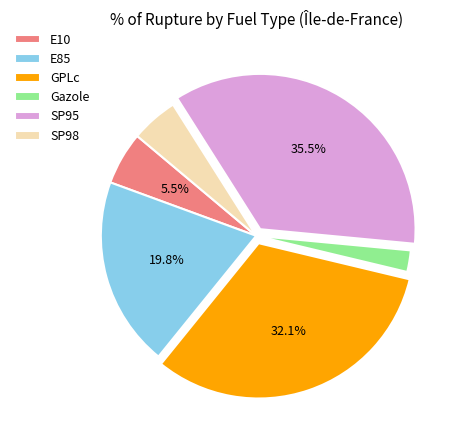

Rank the categories by value from lowest to highest.

Gazole, SP98, E10, E85, GPLc, SP95